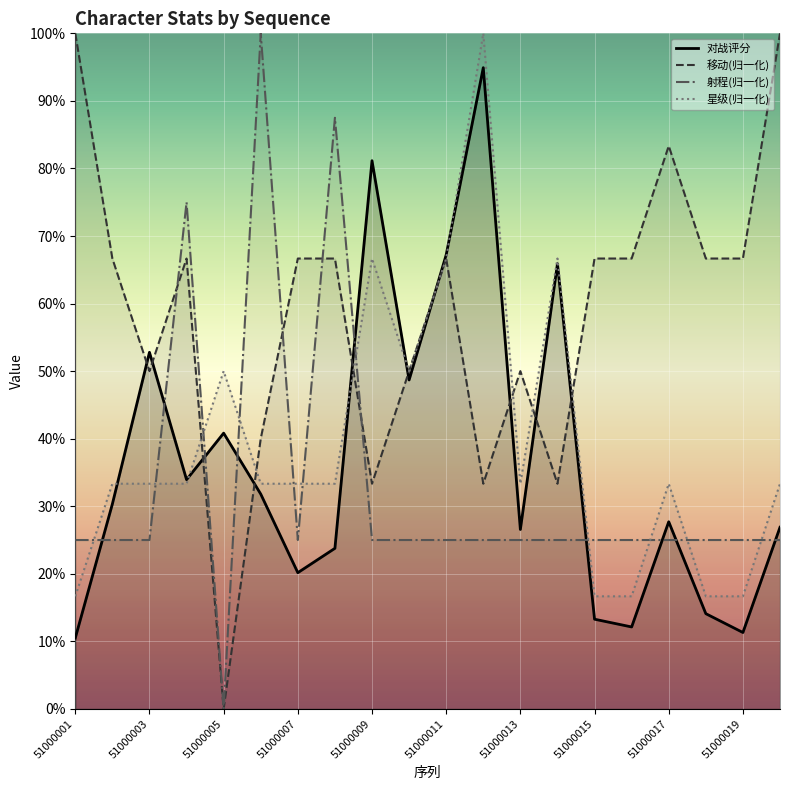

What is the value of the 星级 point at the 12th from the left?

1.0